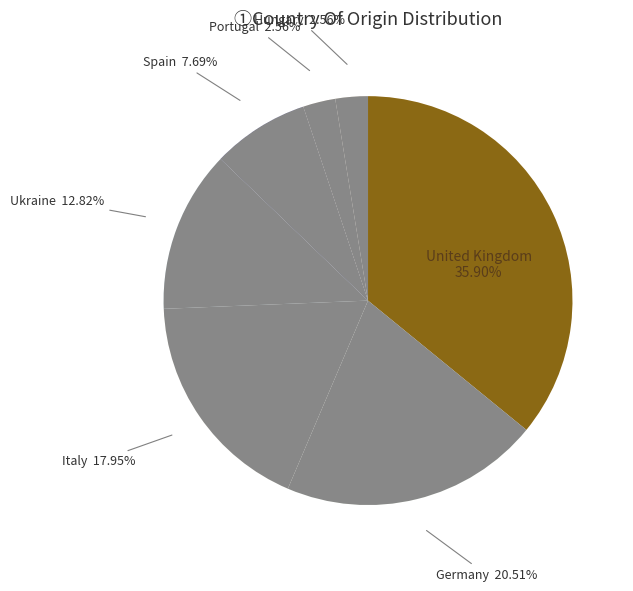

Does any single category account for the majority?

No